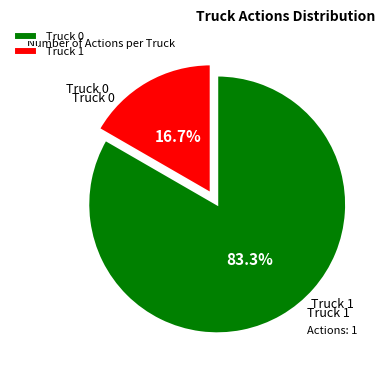

True or false: Truck 1 accounts for 17% of the total.

True